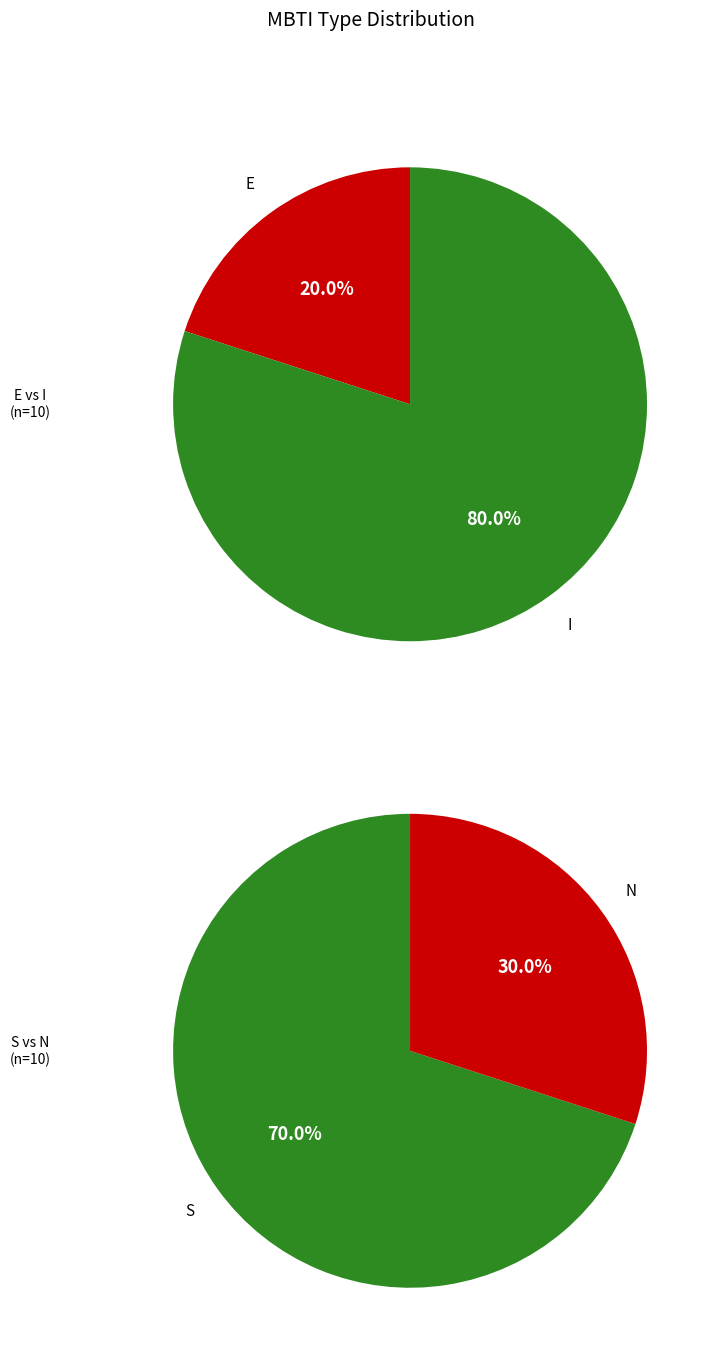

Does E account for over 50% of the chart?

No